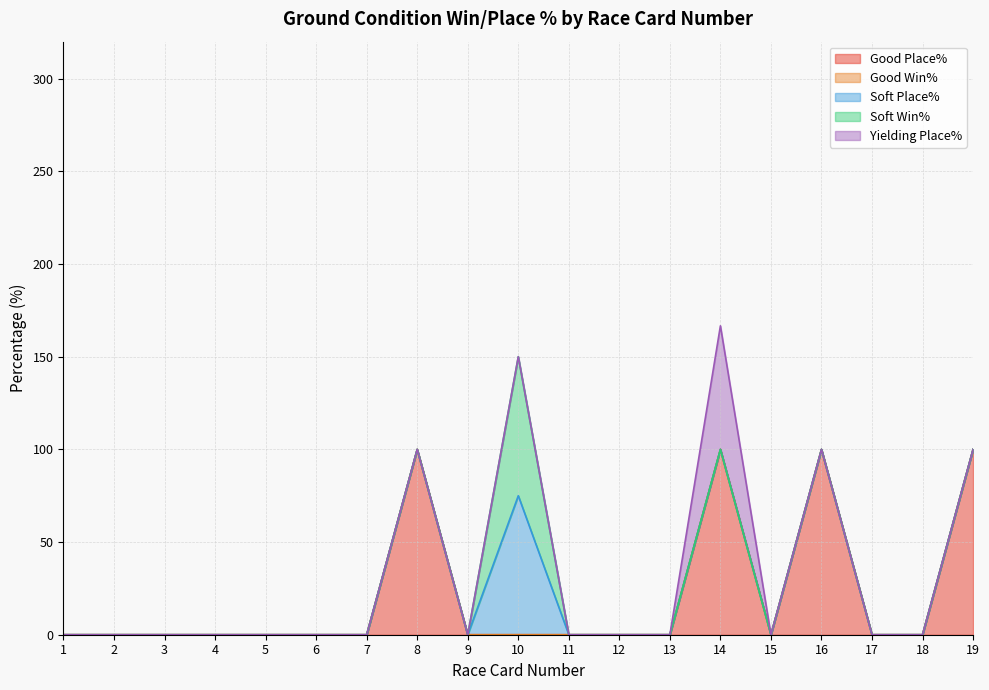

True or false: Soft Place% and Good Win% intersect in this chart.

False